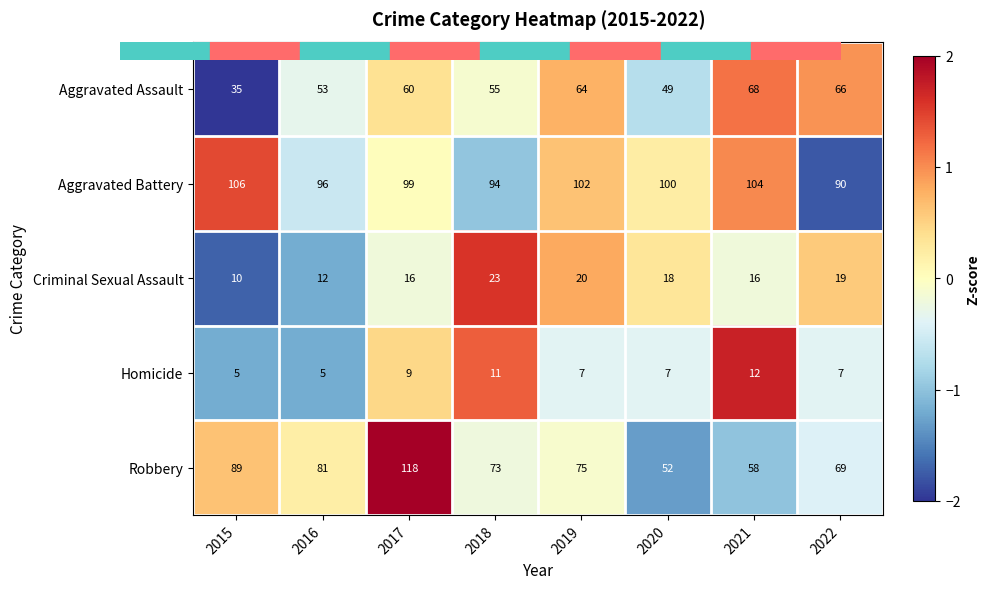

What is the sum of all Aggravated Battery values?

791